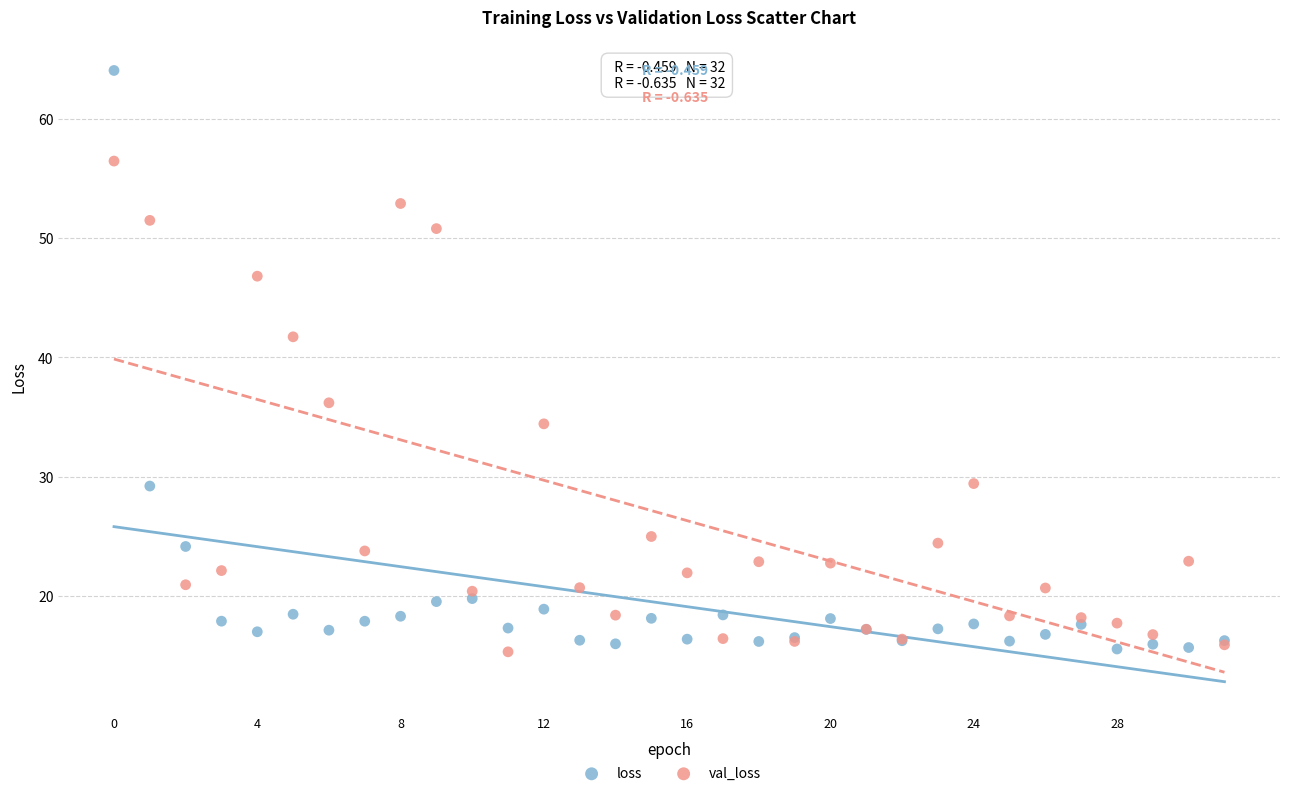

Which series has the widest spread of Y values?

loss